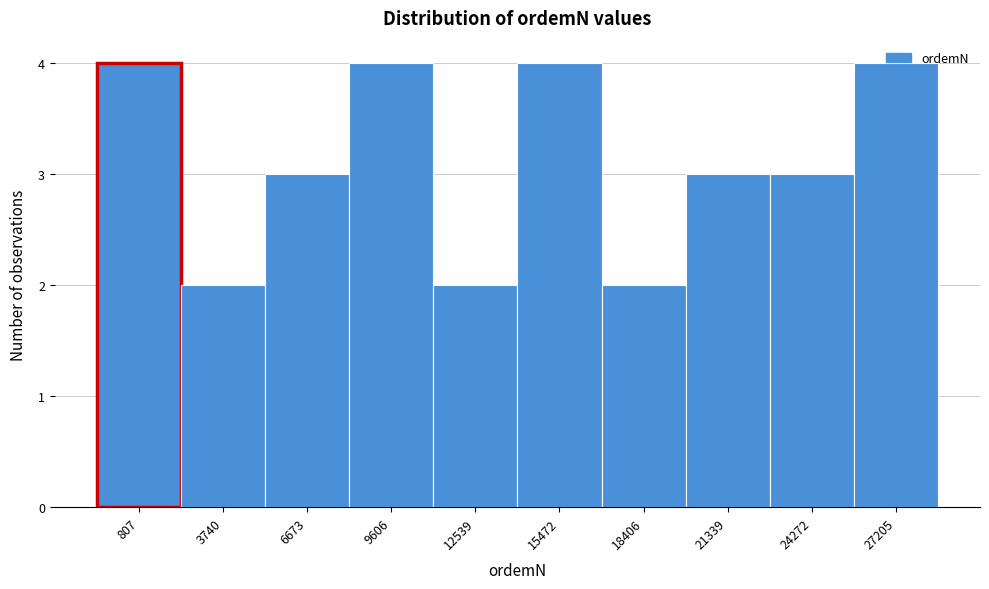

What is the change in value from 6673 to 9606?

+1